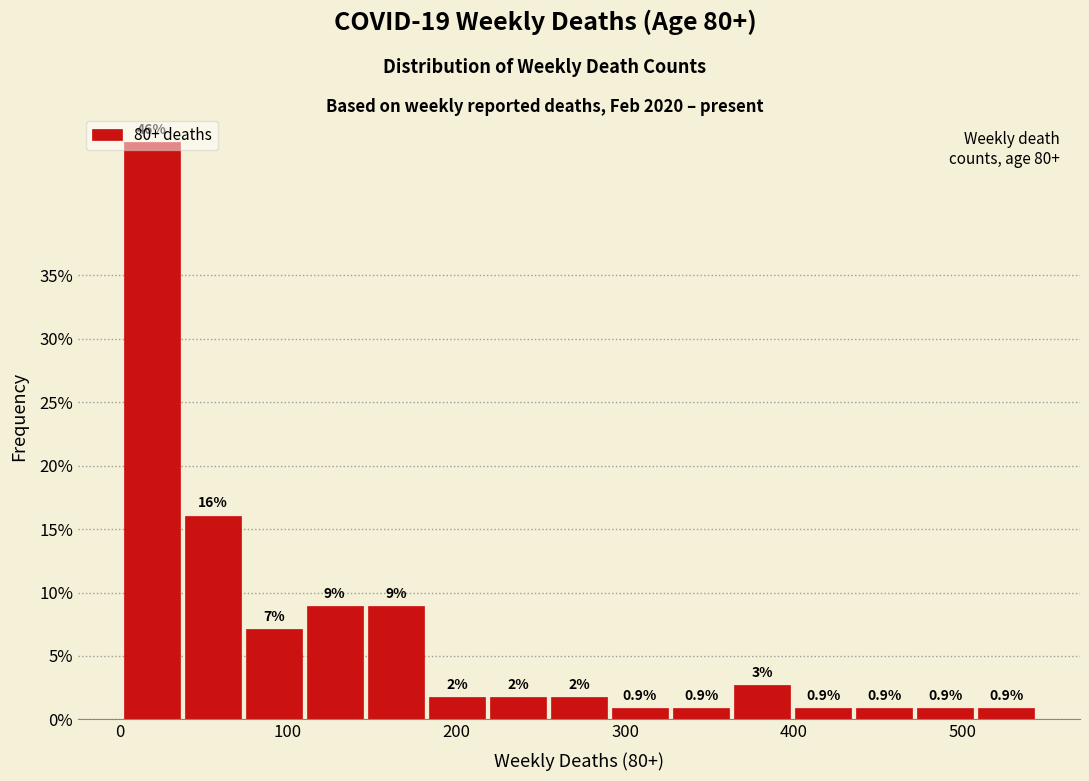

Read against the x-axis, roughly where is the centre of the tallest bar?

20